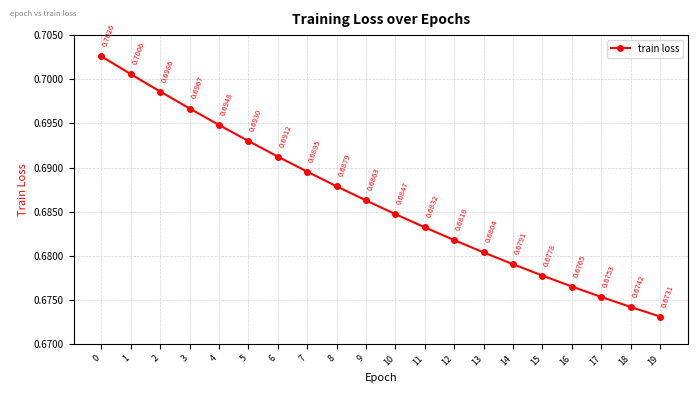

List the labels in order of value, smallest first.

19, 18, 17, 16, 15, 14, 13, 12, 11, 10, 9, 8, 7, 6, 5, 4, 3, 2, 1, 0